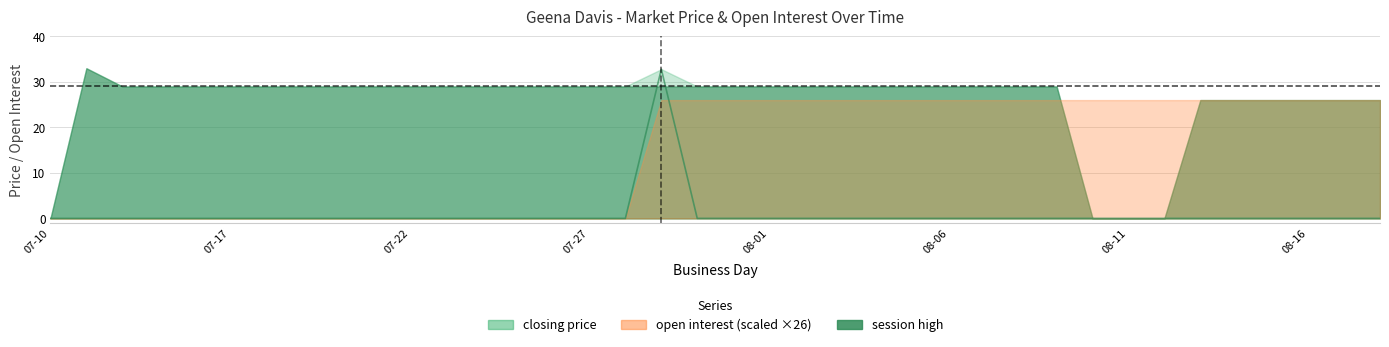

True or false: the data shows -22.7 at 08-01.

False